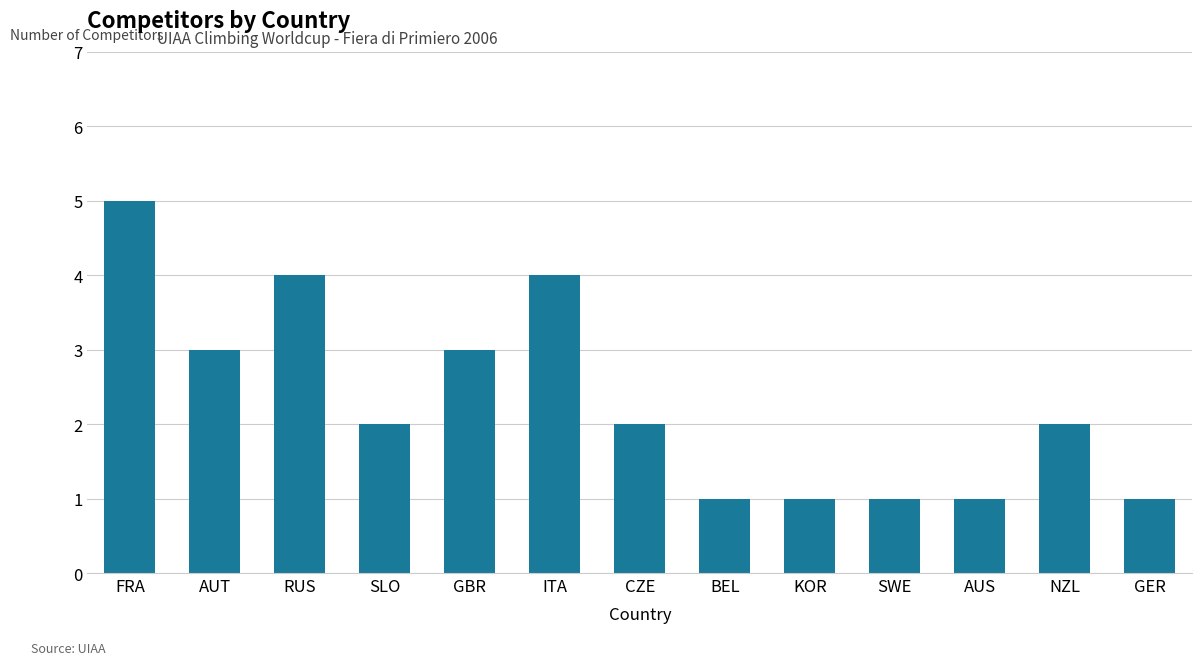

Approximately how many times larger is the value at ITA compared to GBR?

1.3